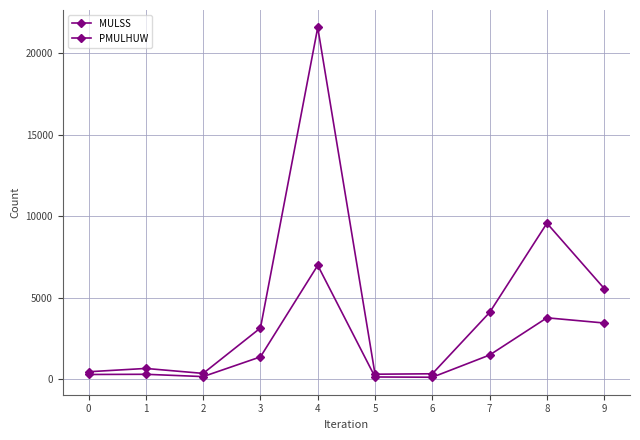

What is the greatest value displayed?

21589